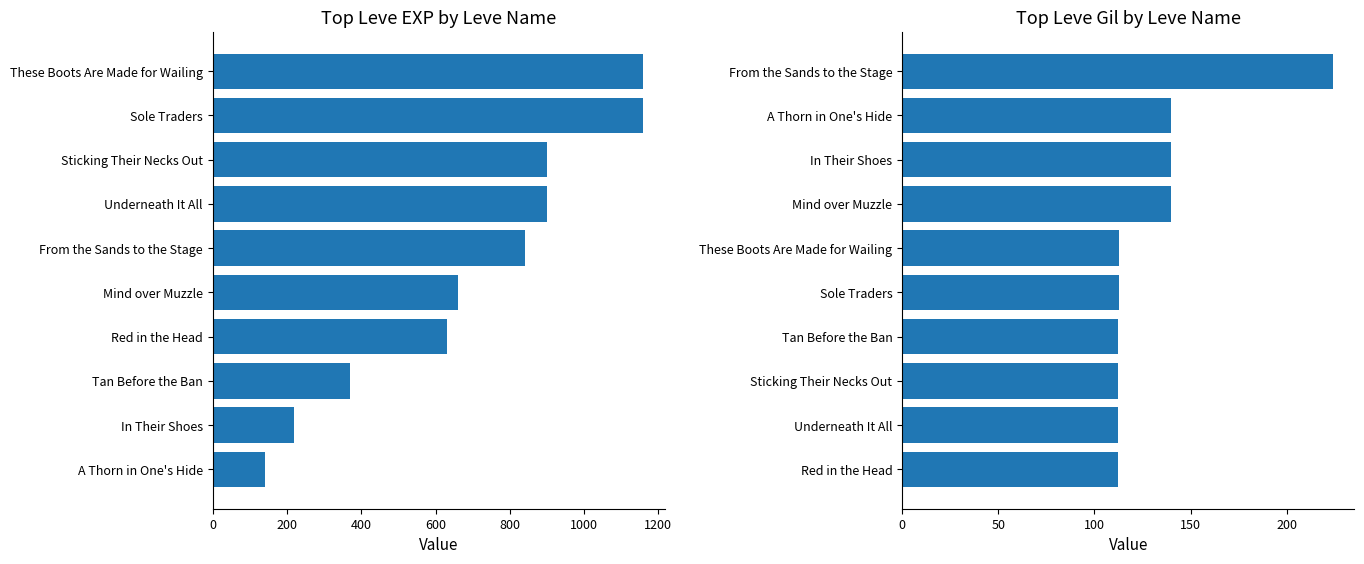

What is the approximate value of Leve EXP at Sole Traders?

1160